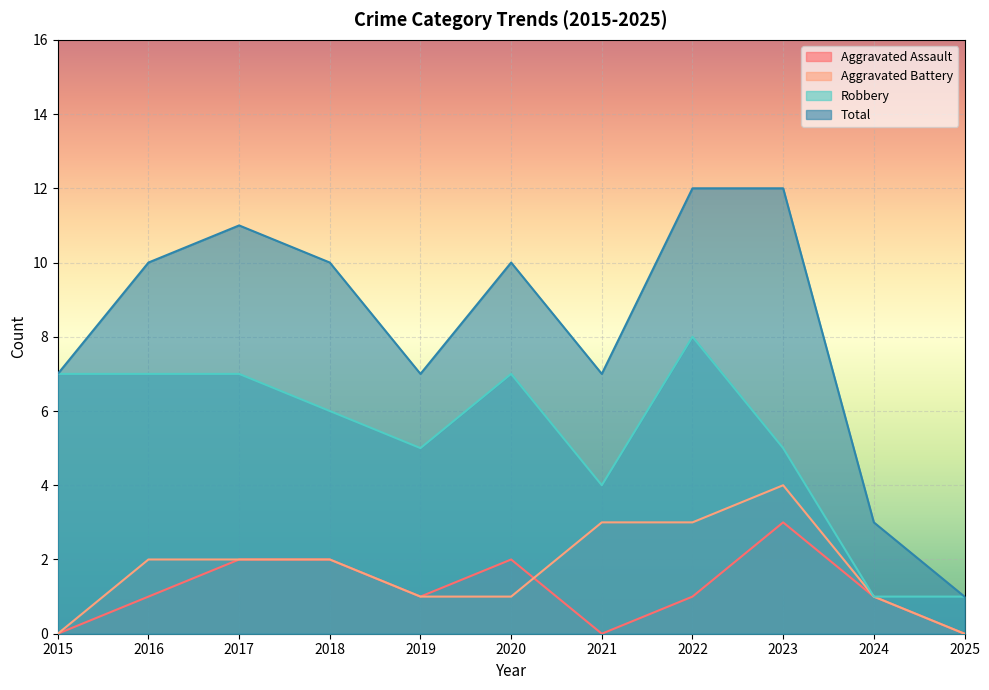

How many data points in Aggravated Assault are above 1?

4